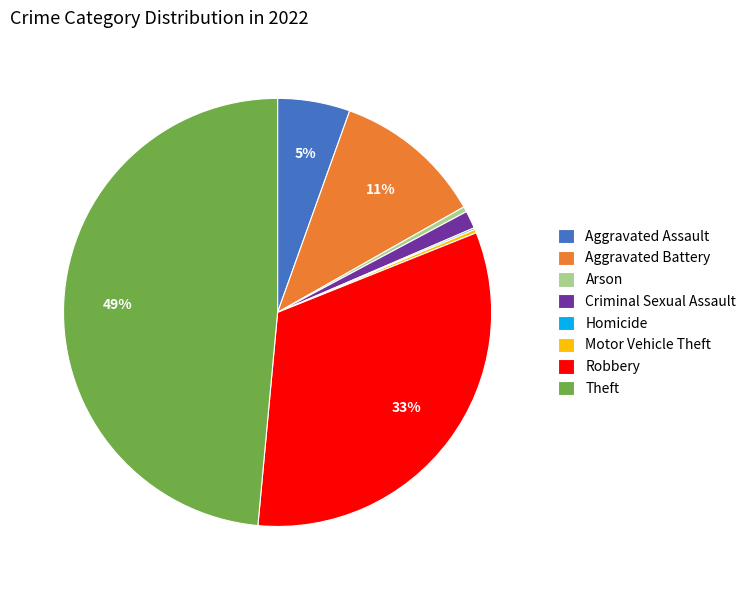

To the nearest percent, what is the difference between the Criminal Sexual Assault and Aggravated Assault slice percentages?

4%